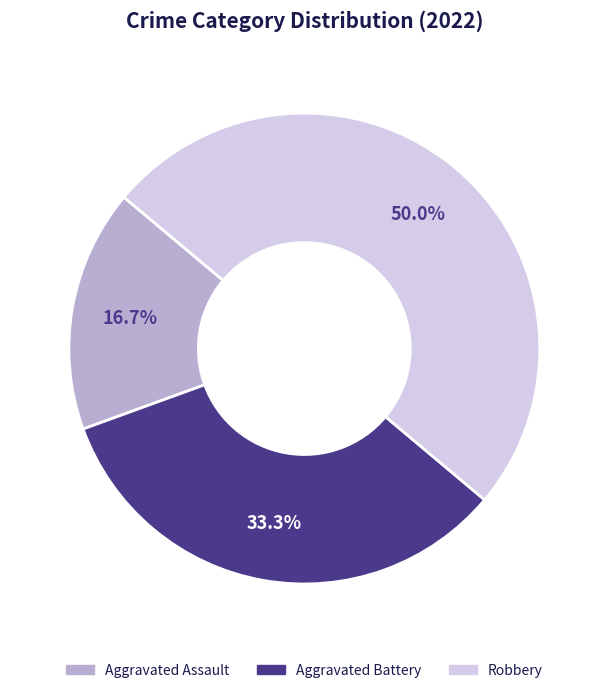

How many slices are in this pie chart?

3